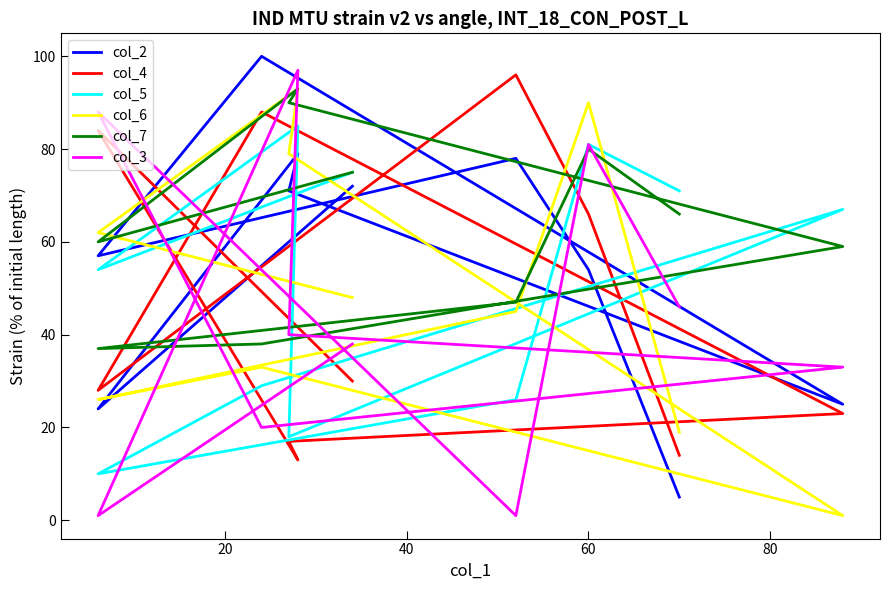

What is the minimum value for col_5?

10